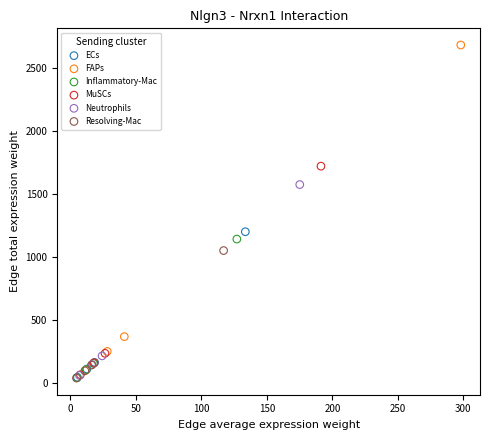

Which series contains the highest Y value?

FAPs